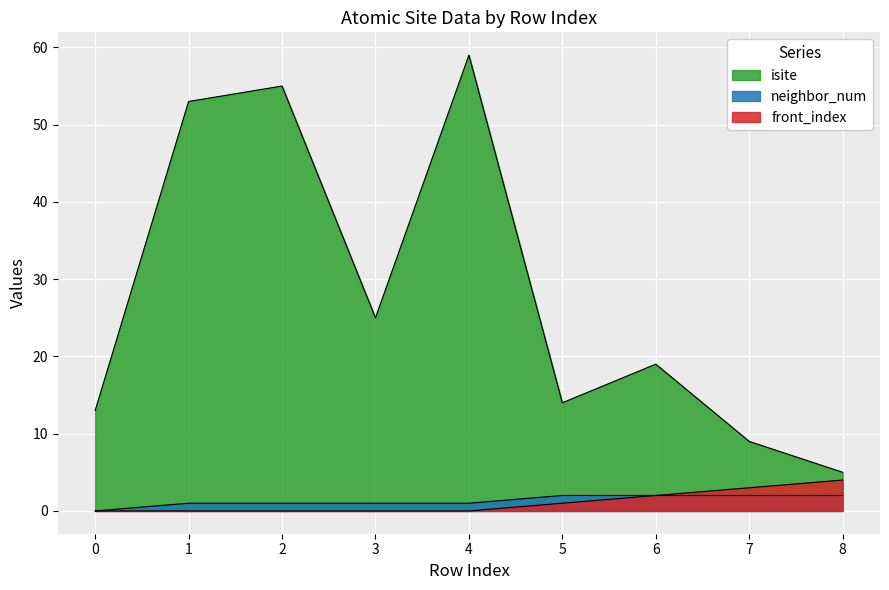

Where is neighbor_num nearest to the value 1?

1